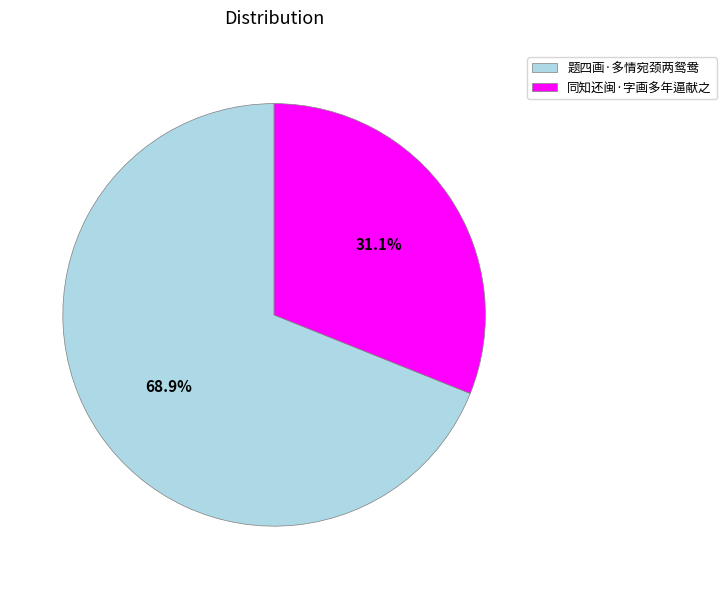

How many segments does this pie chart have?

2